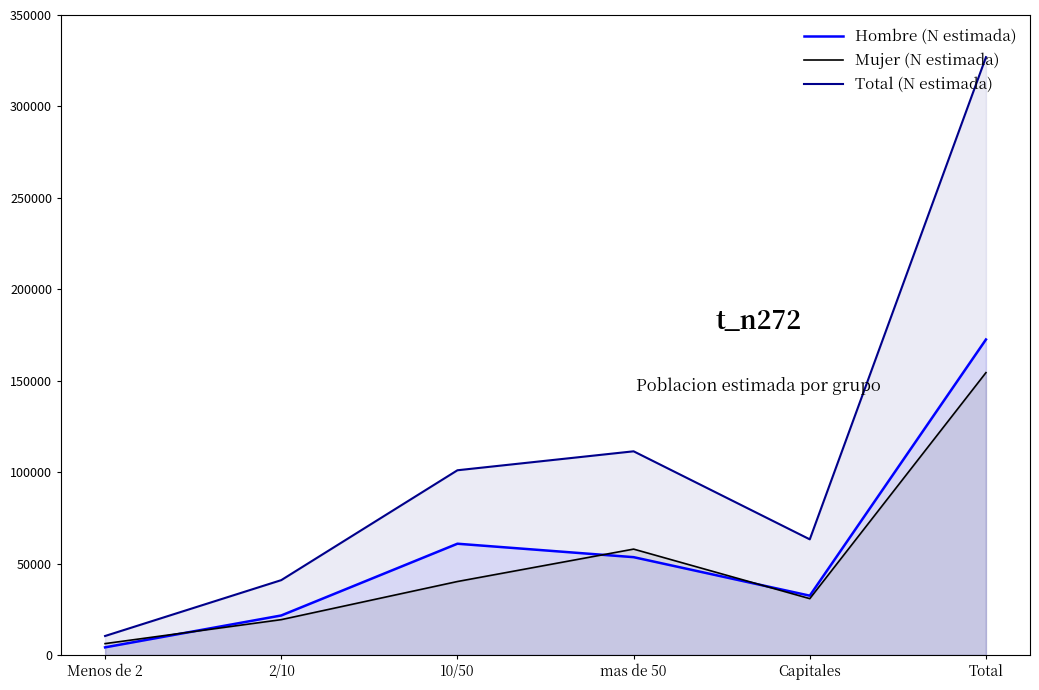

List the labels in order of Total (N estimada) value, largest first.

Total, mas de 50, 10/50, Capitales, 2/10, Menos de 2